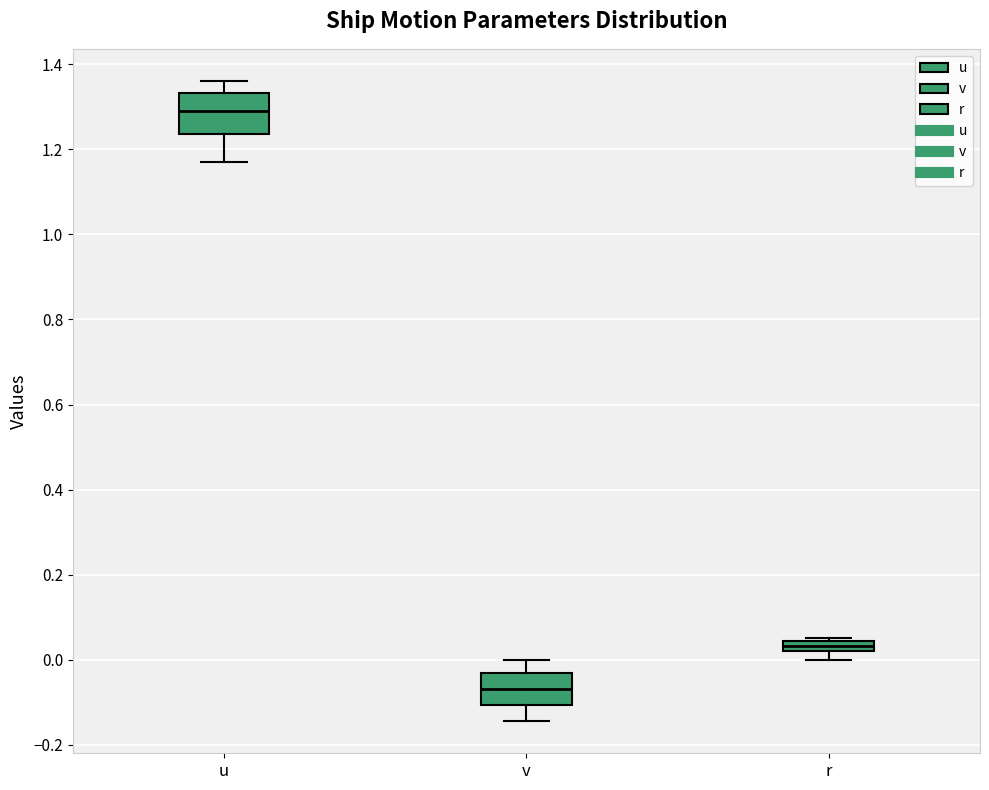

Which box's median line is the highest?

u